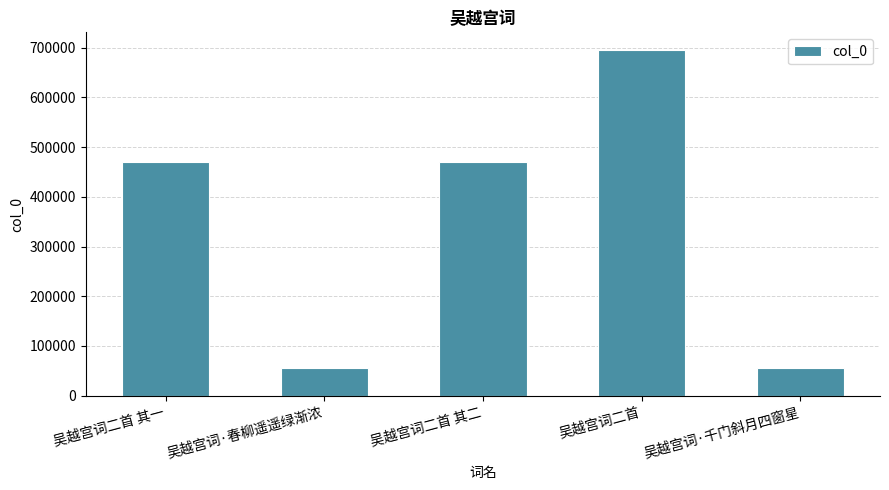

How many distinct data groups are displayed?

1